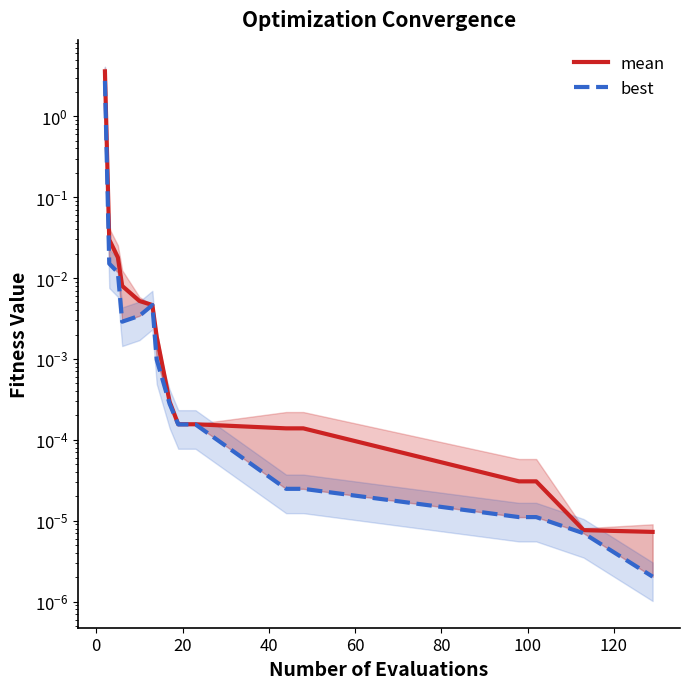

Is the value of mean at 10 greater than the value of best at 15?

Yes